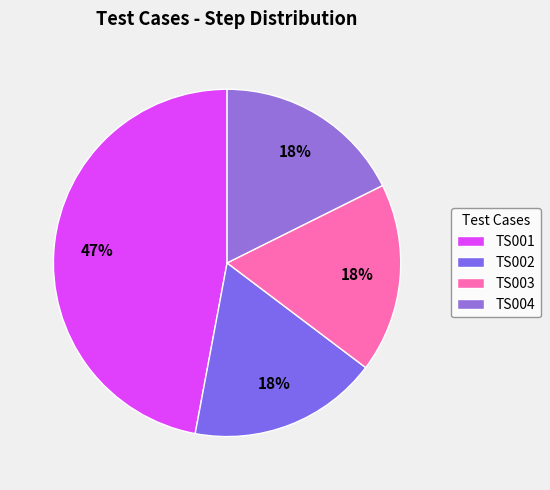

Which category has the smallest portion of the pie?

TS002